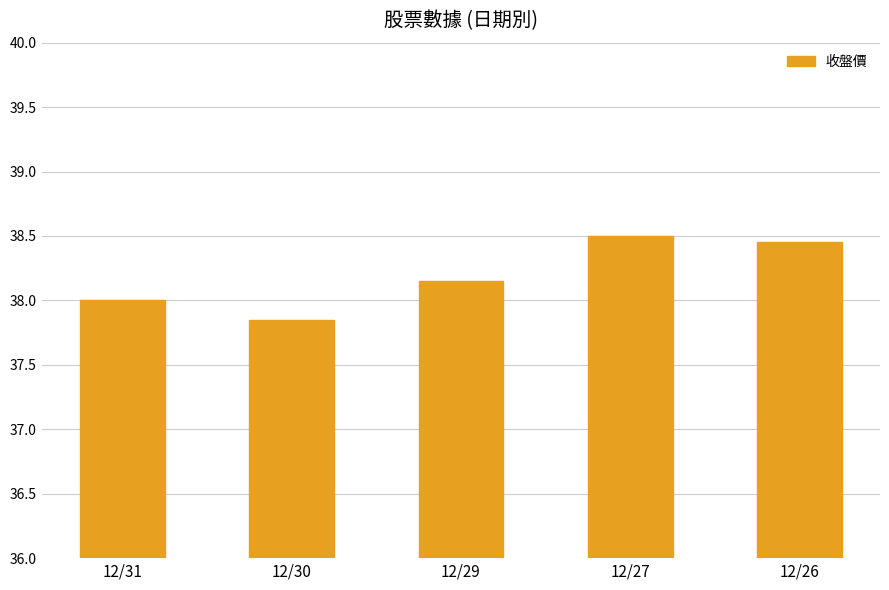

Approximately how many times larger is the value at 12/30 compared to 12/29?

1.0